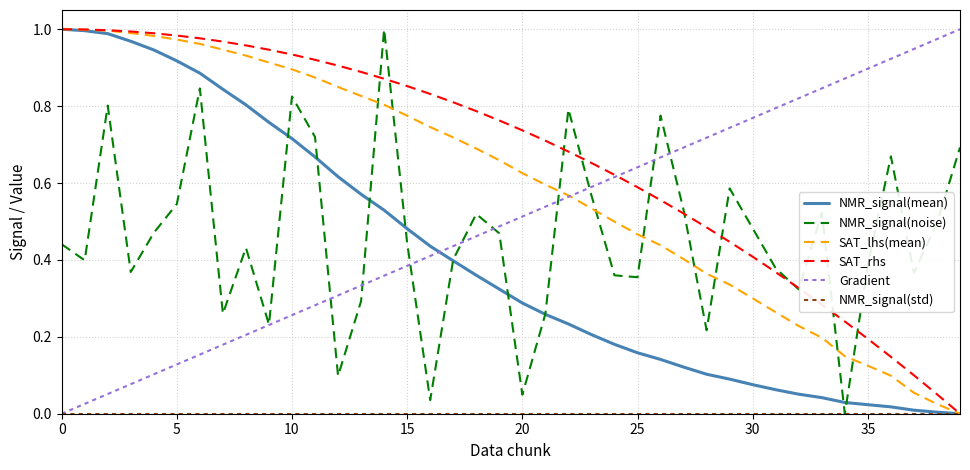

Which series has the largest total across all categories?

SAT_rhs